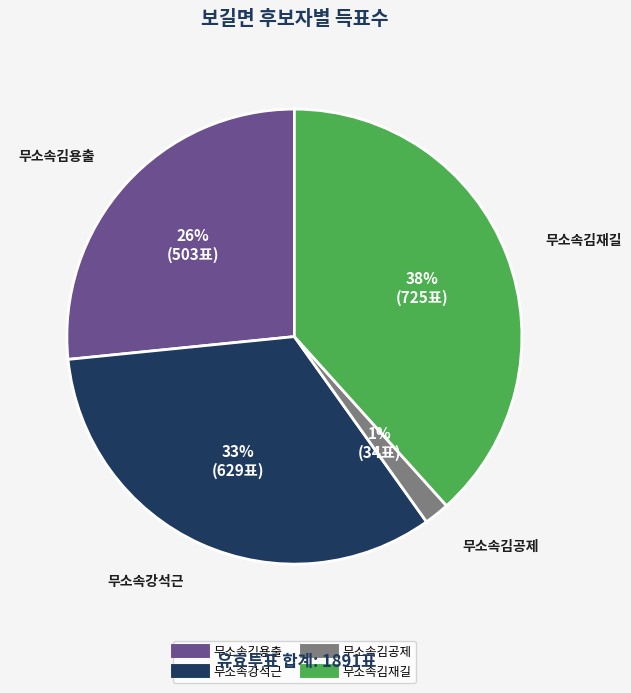

Combined, what portion of the pie is 무소속김용출 and 무소속강석근?

59.9%